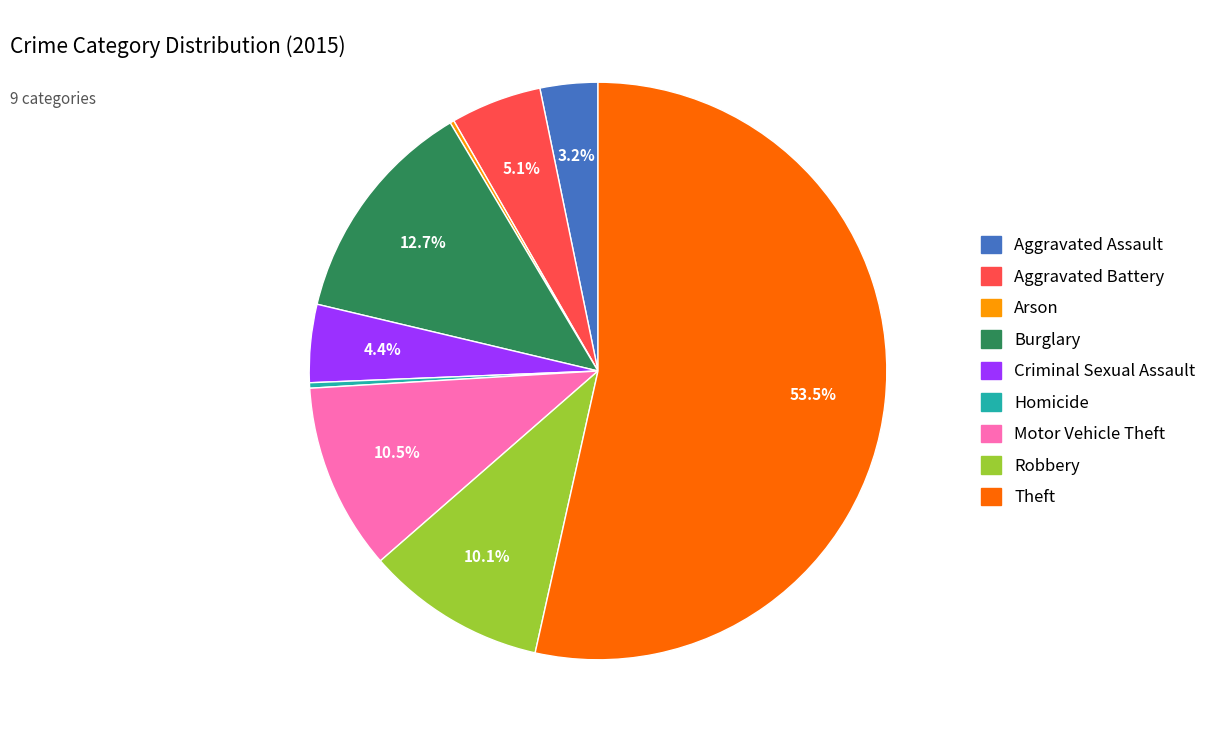

Does Theft represent more than half of the total?

Yes